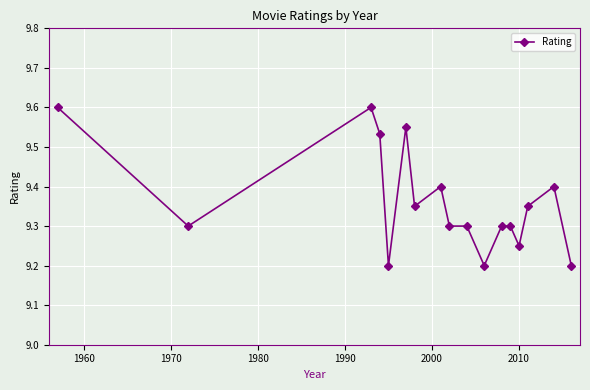

What is the value of the 2nd point from the left?

9.3